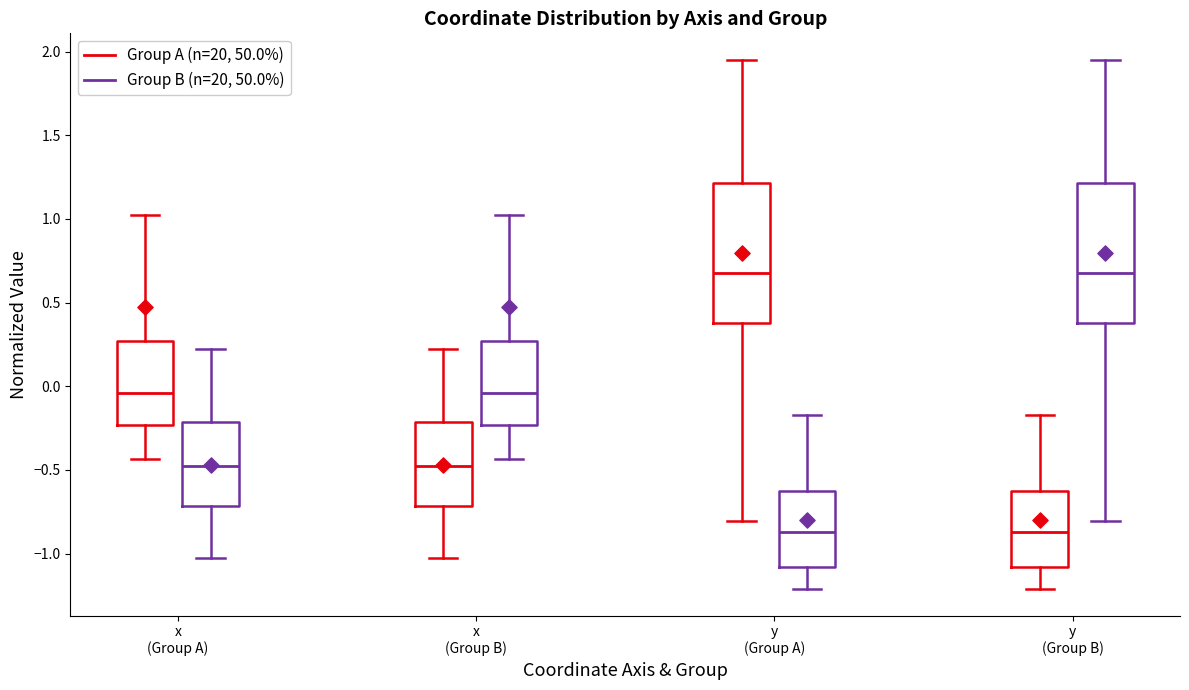

Reading left to right, read every box against the y-axis: the position of its median line, the range the box covers, and the ends of its whiskers. The values are not printed on the chart, so give them approximately, as read against the axis.

x (Group A) (Group A (n=20, 50.0%)): median -0.05, box -0.25 to 0.25, whiskers -0.45 to 1.00
x (Group A) (Group B (n=20, 50.0%)): median -0.50, box -0.70 to -0.20, whiskers -1.00 to 0.20
x (Group B) (Group A (n=20, 50.0%)): median -0.50, box -0.70 to -0.20, whiskers -1.00 to 0.20
x (Group B) (Group B (n=20, 50.0%)): median -0.05, box -0.25 to 0.25, whiskers -0.45 to 1.00
y (Group A) (Group A (n=20, 50.0%)): median 0.70, box 0.40 to 1.20, whiskers -0.80 to 1.95
y (Group A) (Group B (n=20, 50.0%)): median -0.85, box -1.10 to -0.65, whiskers -1.20 to -0.15
y (Group B) (Group A (n=20, 50.0%)): median -0.85, box -1.10 to -0.65, whiskers -1.20 to -0.15
y (Group B) (Group B (n=20, 50.0%)): median 0.70, box 0.40 to 1.20, whiskers -0.80 to 1.95